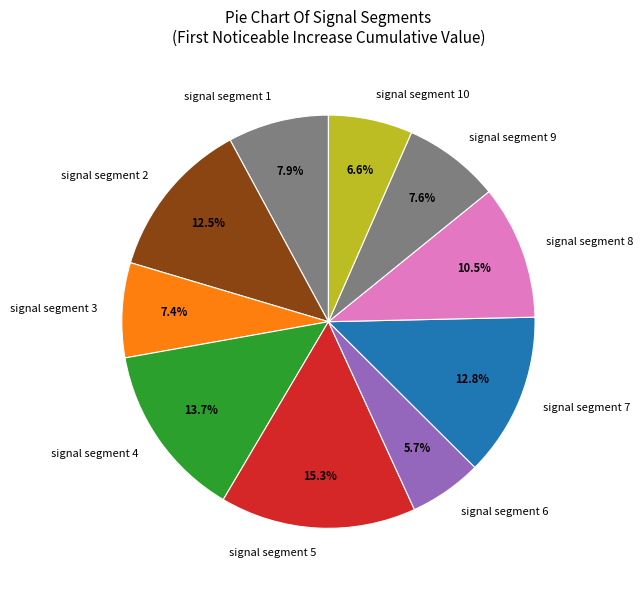

The signal segment 7 slice represents 13% of the pie. True or false?

True